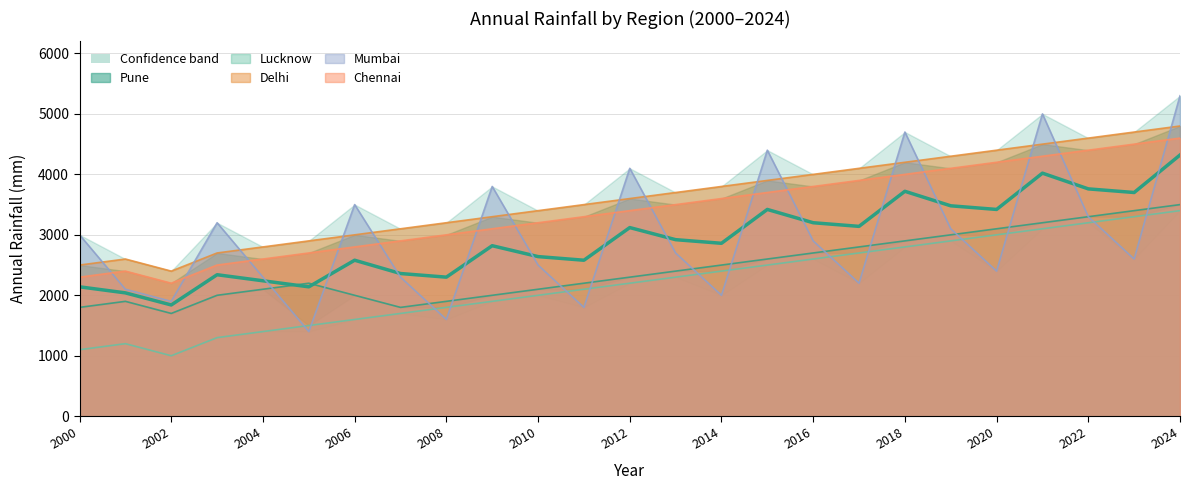

True or false: there are more than 0 points higher than both neighbors.

True